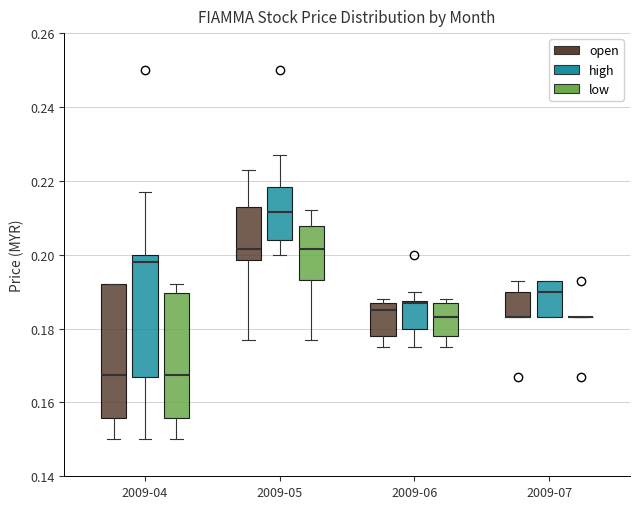

Which box is the tallest, from its lower edge to its upper edge?

2009-04 (open)